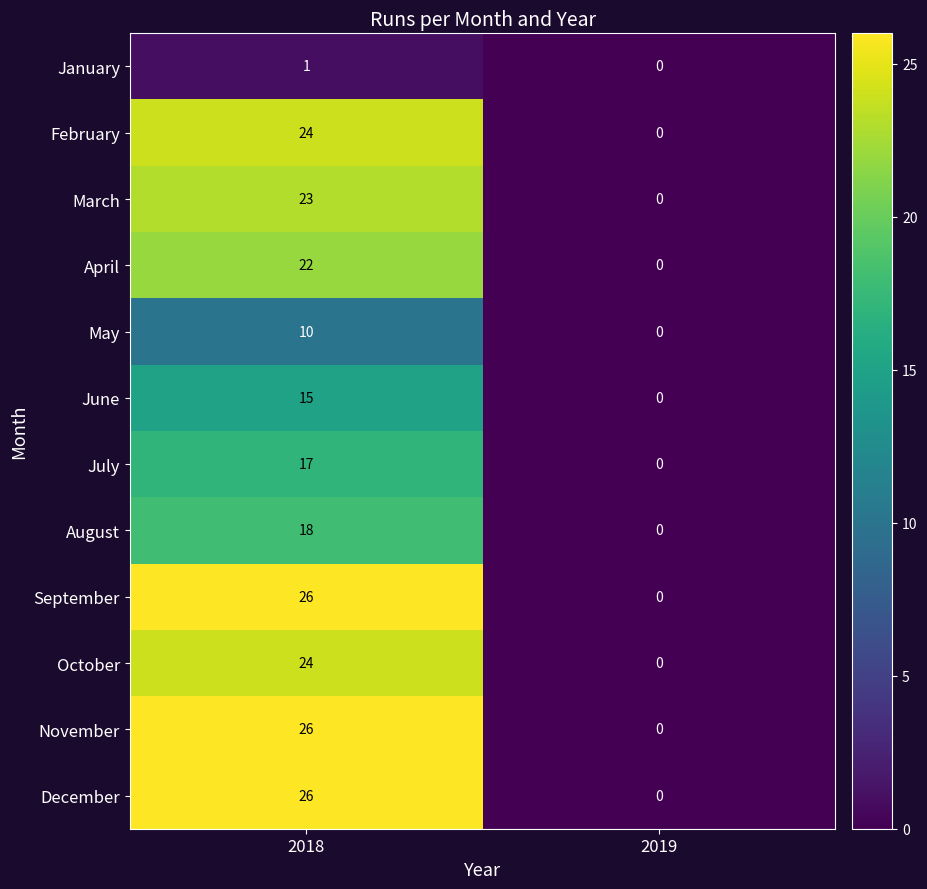

What is the difference between the maximum and minimum values in the March series?

23